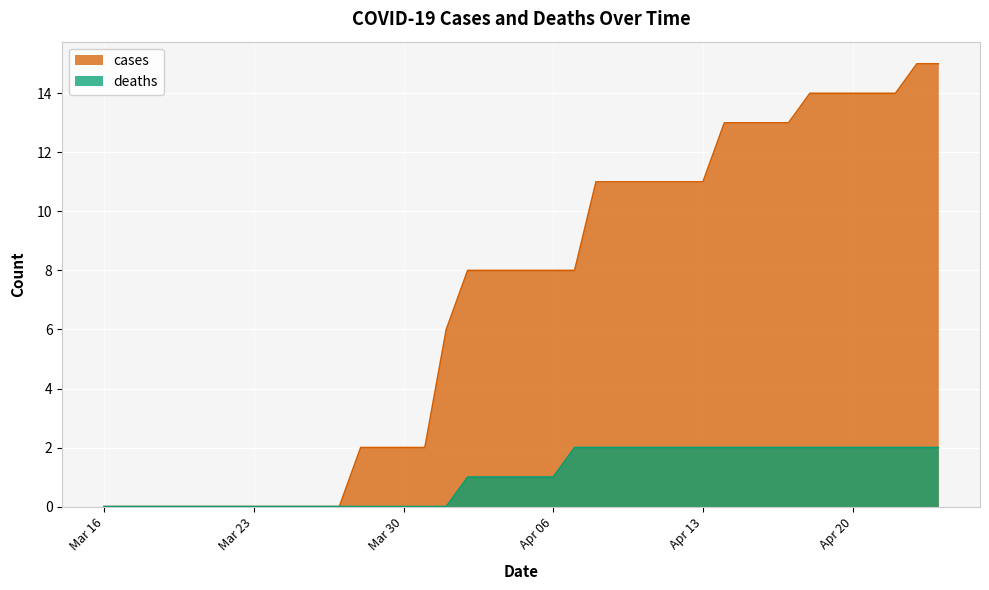

How many positive values does the deaths series have?

23